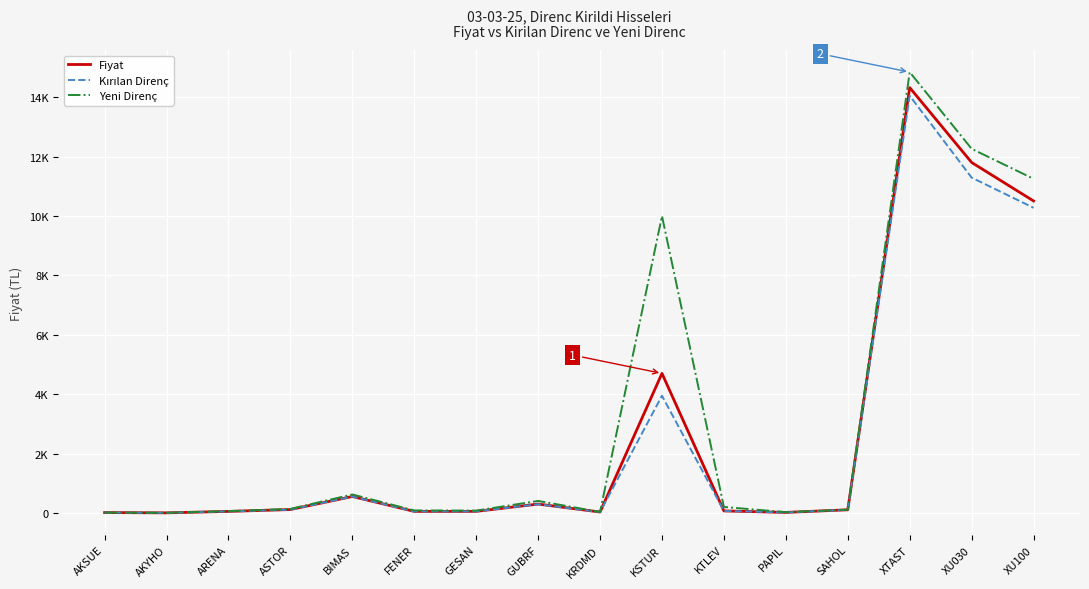

Does the chart display data point markers on the line(s)?

No